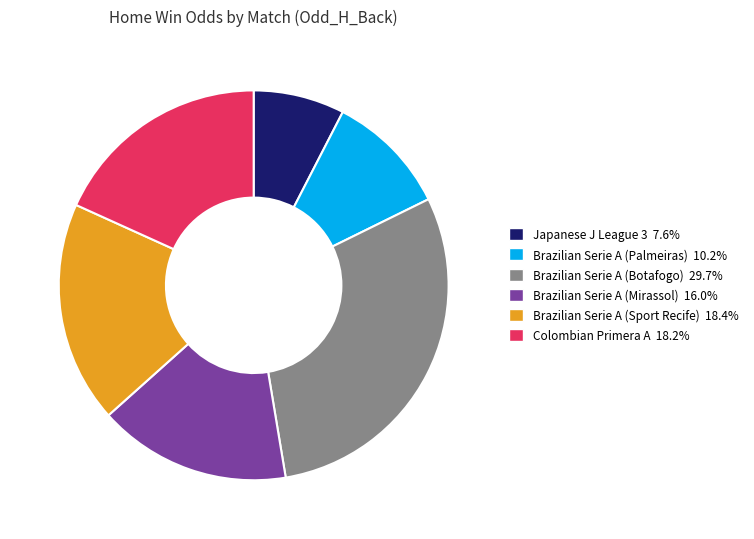

Count the number of slices in the pie.

6